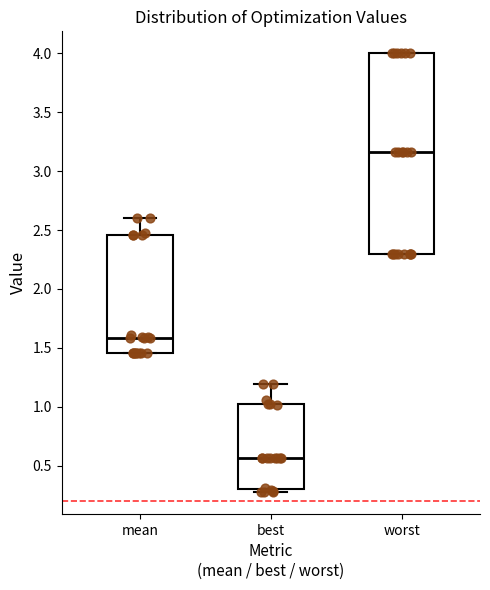

Reading left to right, read every box against the y-axis: the position of its median line, the range the box covers, and the ends of its whiskers. The values are not printed on the chart, so give them approximately, as read against the axis.

mean: median 1.60, box 1.45 to 2.45, whiskers 1.45 to 2.60
best: median 0.55, box 0.30 to 1.00, whiskers 0.25 to 1.20
worst: median 3.15, box 2.30 to 4.00, whiskers 2.30 to 4.00